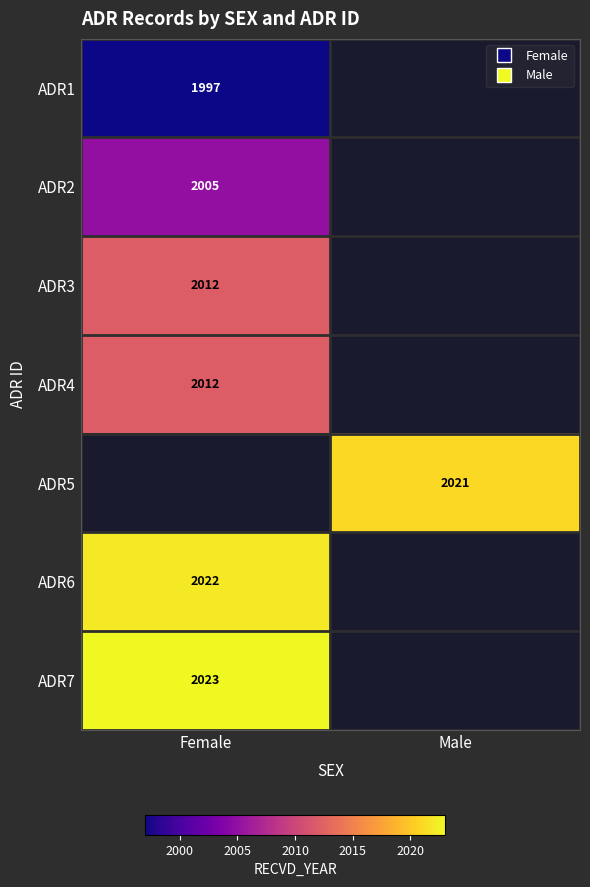

The value of ADR7 at Female is 2023. True or false?

True